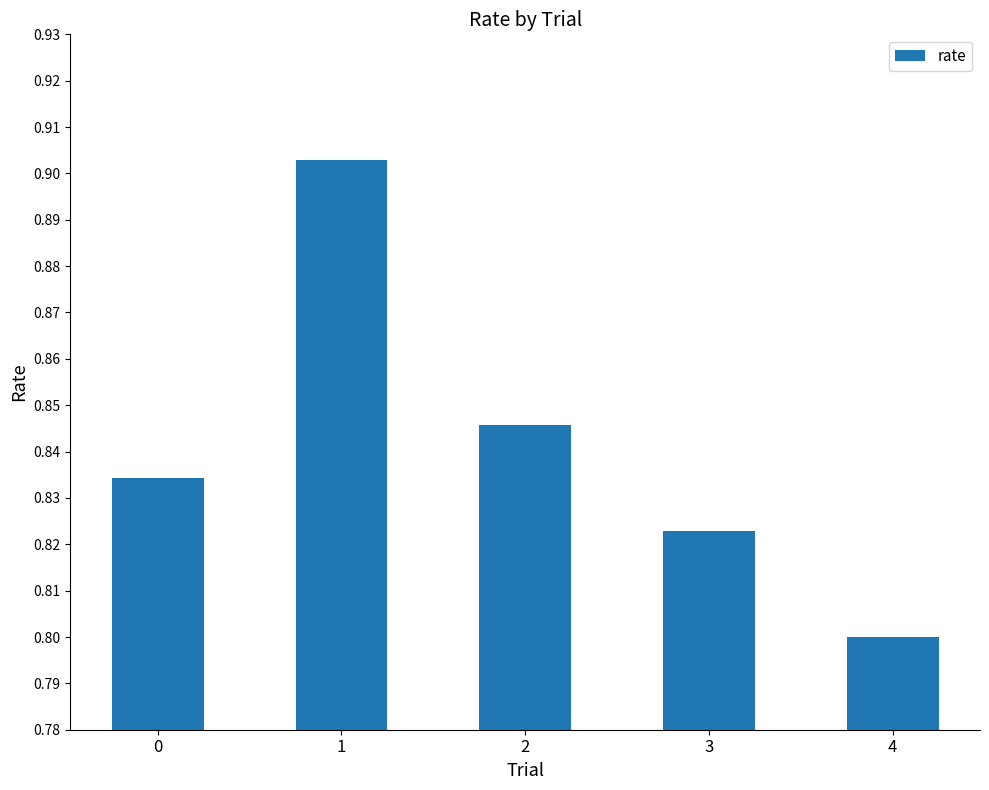

List the labels in order of value, smallest first.

4, 3, 0, 2, 1